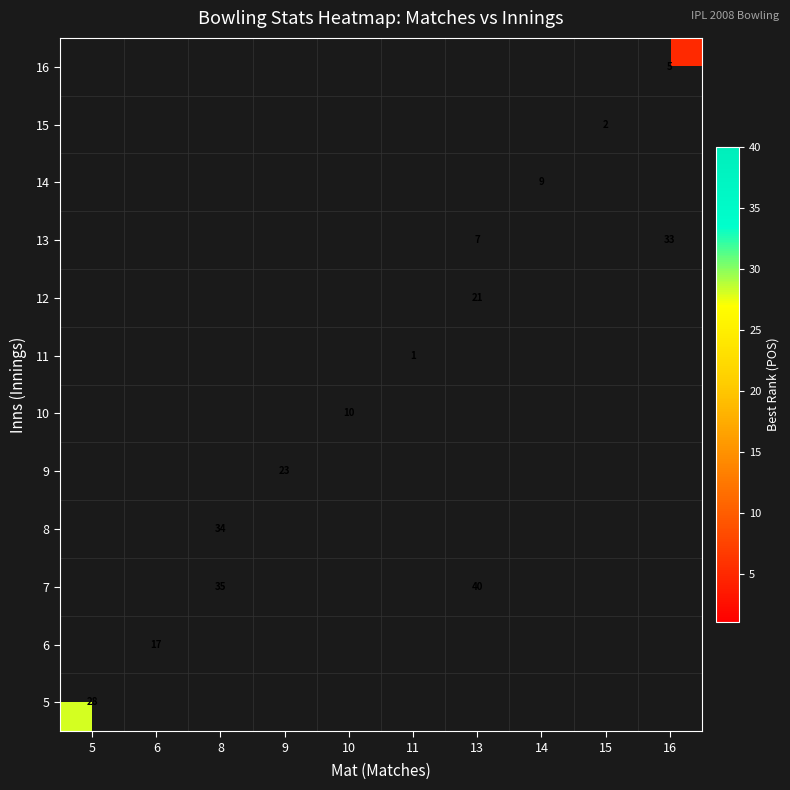

How many series are shown in this chart?

12